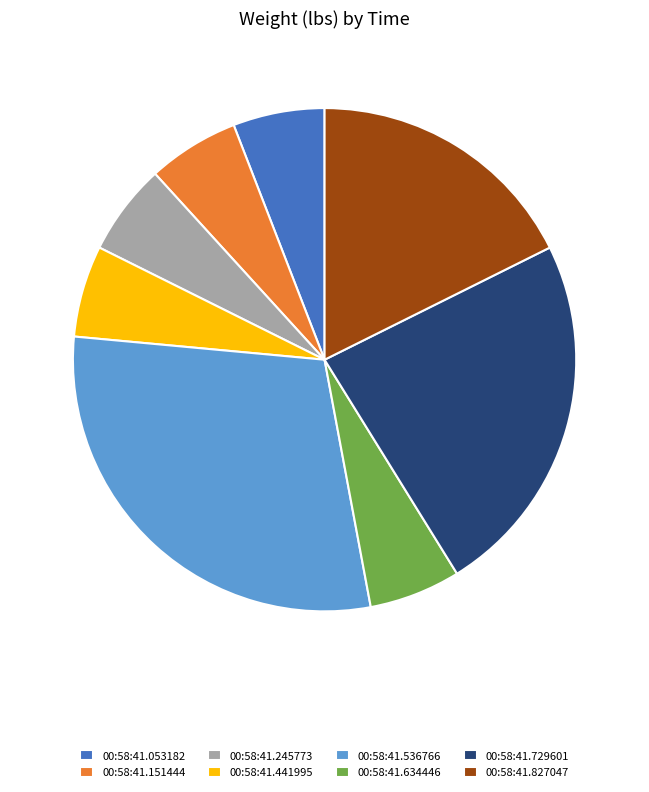

Is there any slice that represents more than half of the pie?

No